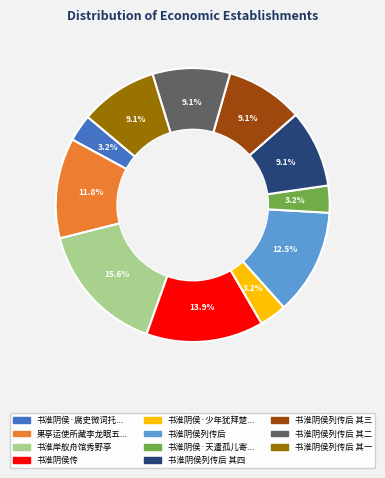

Is there any slice that represents more than half of the pie?

No